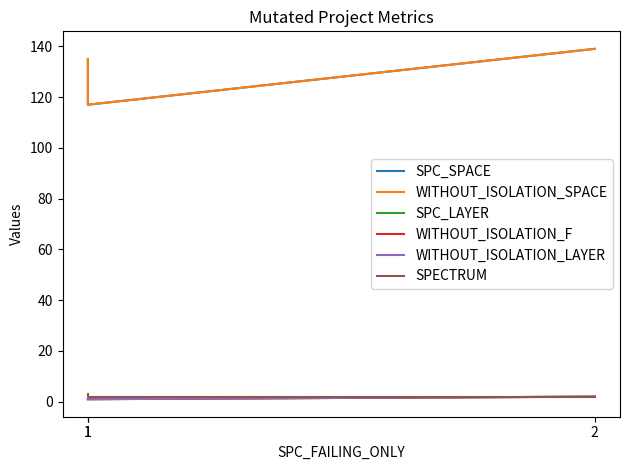

At which label is WITHOUT_ISOLATION_LAYER closest to 1?

1